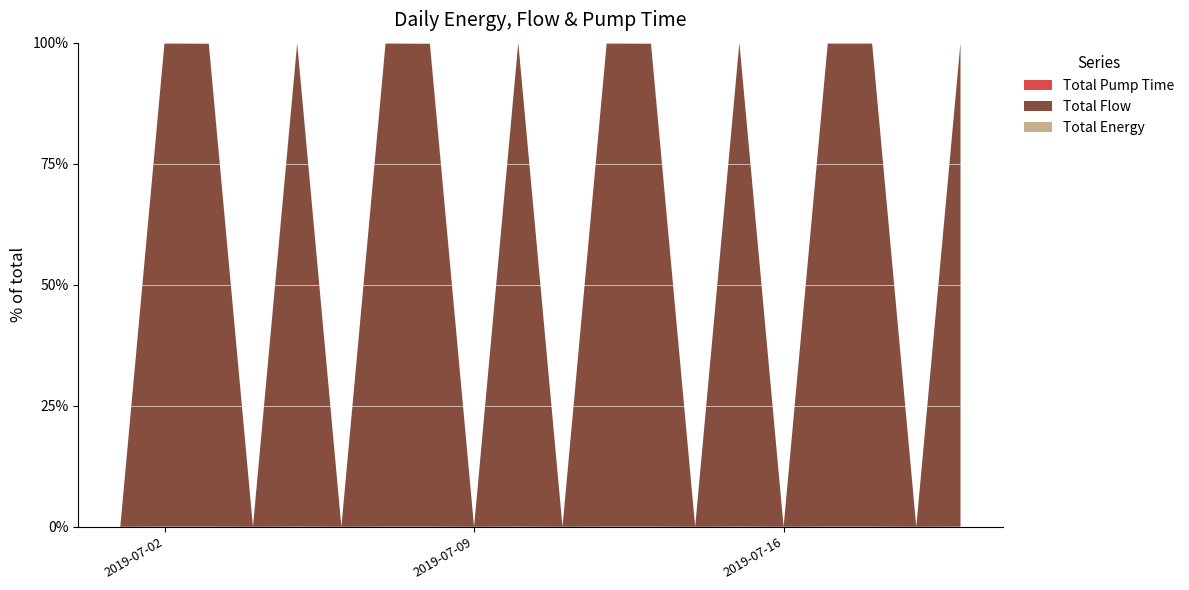

Reading left to right, transcribe all the data shown in this chart.

Total Energy: 2019-07-01=0.0	2019-07-02=6.7	2019-07-03=0.5	2019-07-04=0.0	2019-07-05=0.3	2019-07-06=0.0	2019-07-07=7.7	2019-07-08=0.4	2019-07-09=0.0	2019-07-10=20.2	2019-07-11=0.0	2019-07-12=7.7	2019-07-13=0.4	2019-07-14=0.0	2019-07-15=20.2	2019-07-16=0.0	2019-07-17=17.5	2019-07-18=20.2	2019-07-19=0.0	2019-07-20=17.5
Total Flow: 2019-07-01=0.0	2019-07-02=20836.8	2019-07-03=1400.9	2019-07-04=0.0	2019-07-05=989.8	2019-07-06=0.0	2019-07-07=23901.1	2019-07-08=1172.5	2019-07-09=0.0	2019-07-10=62518.1	2019-07-11=0.0	2019-07-12=23901.1	2019-07-13=1172.5	2019-07-14=0.0	2019-07-15=62518.1	2019-07-16=0.0	2019-07-17=53992.9	2019-07-18=62518.1	2019-07-19=0.0	2019-07-20=53992.9
Total Pump Time: 2019-07-01=0.0	2019-07-02=6.1	2019-07-03=2.2	2019-07-04=0.0	2019-07-05=2.2	2019-07-06=0.0	2019-07-07=6.1	2019-07-08=2.2	2019-07-09=0.0	2019-07-10=8.1	2019-07-11=0.0	2019-07-12=6.1	2019-07-13=2.2	2019-07-14=0.0	2019-07-15=8.1	2019-07-16=0.0	2019-07-17=8.1	2019-07-18=8.1	2019-07-19=0.0	2019-07-20=8.1